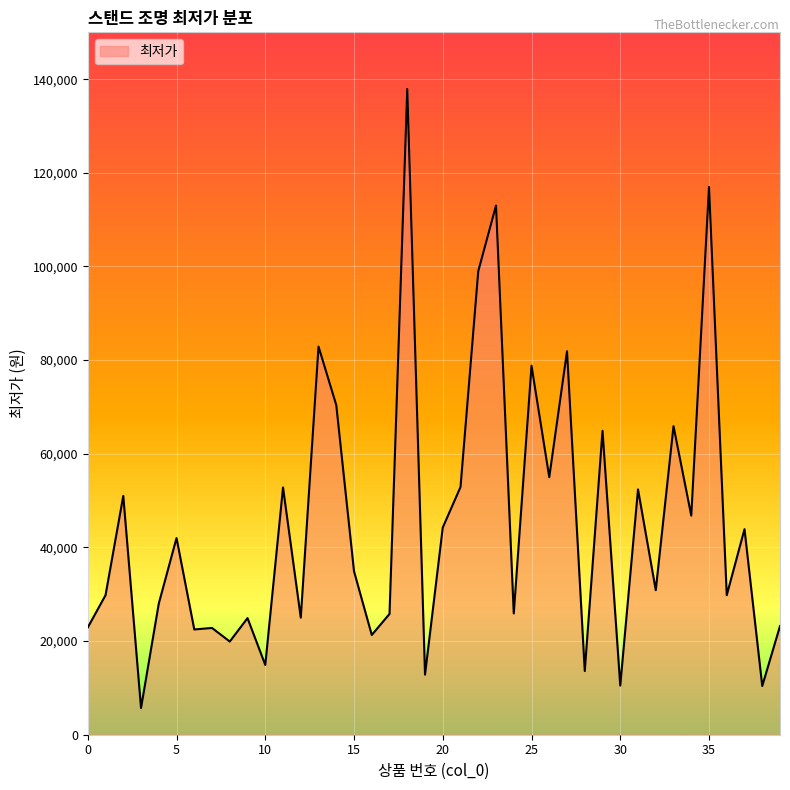

What is the difference between the maximum and minimum values?

132200